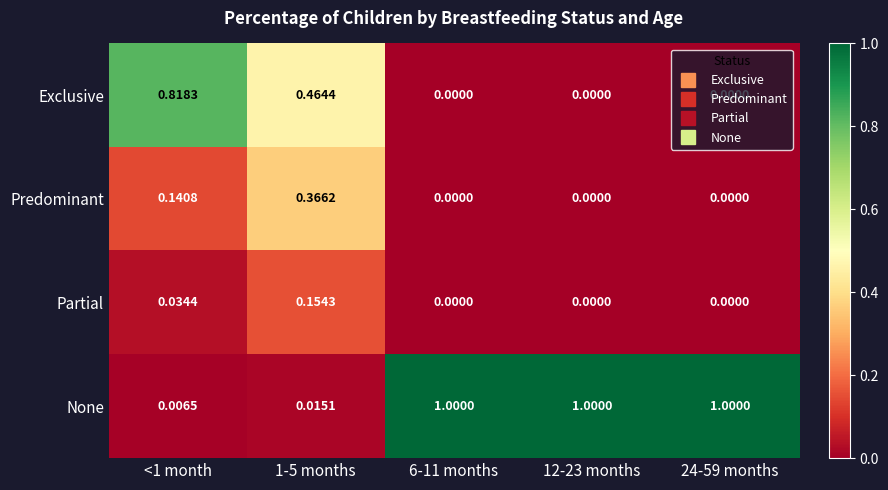

Which series changed the most between <1 month and 1-5 months?

Exclusive